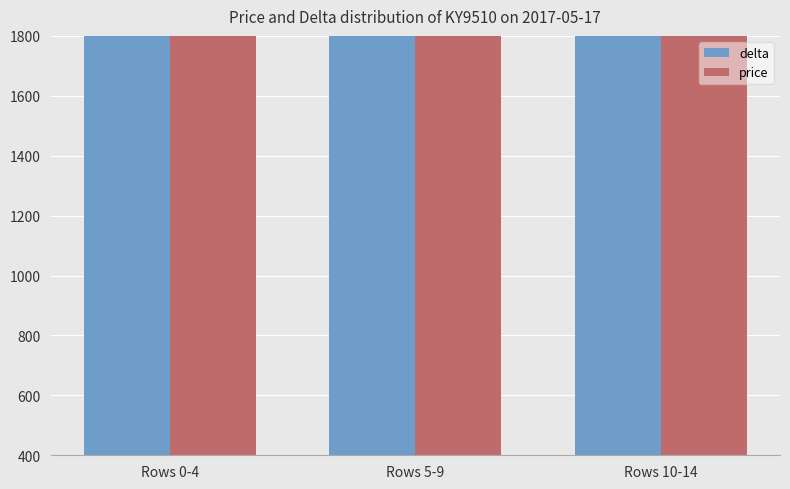

What is the average value of the price series?

6736